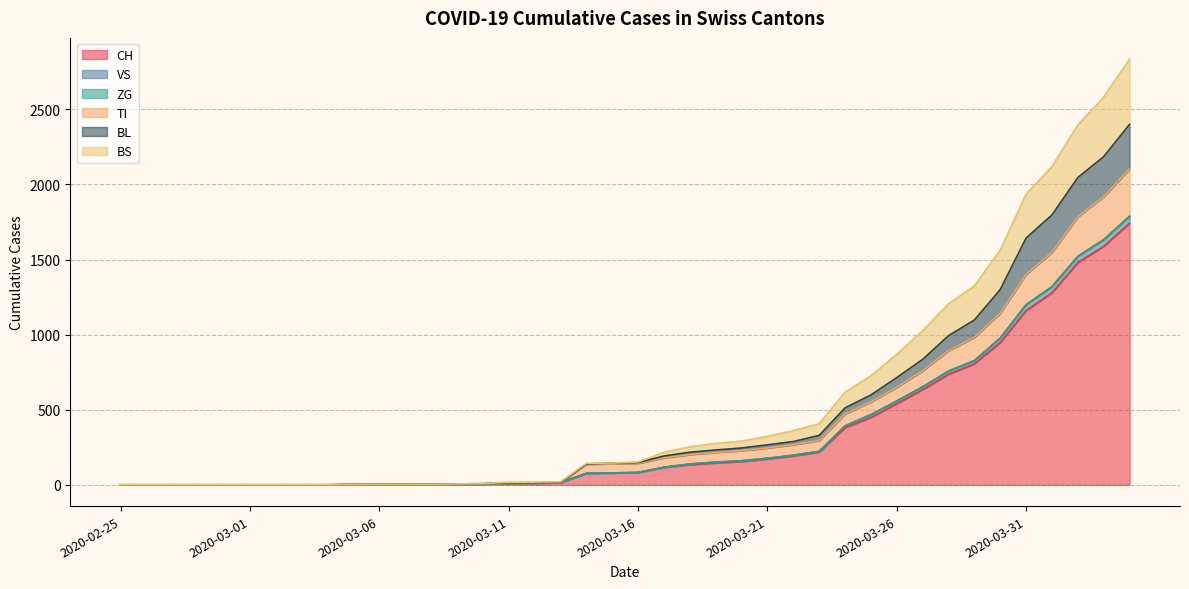

What position from the left is 2020-03-16?

21